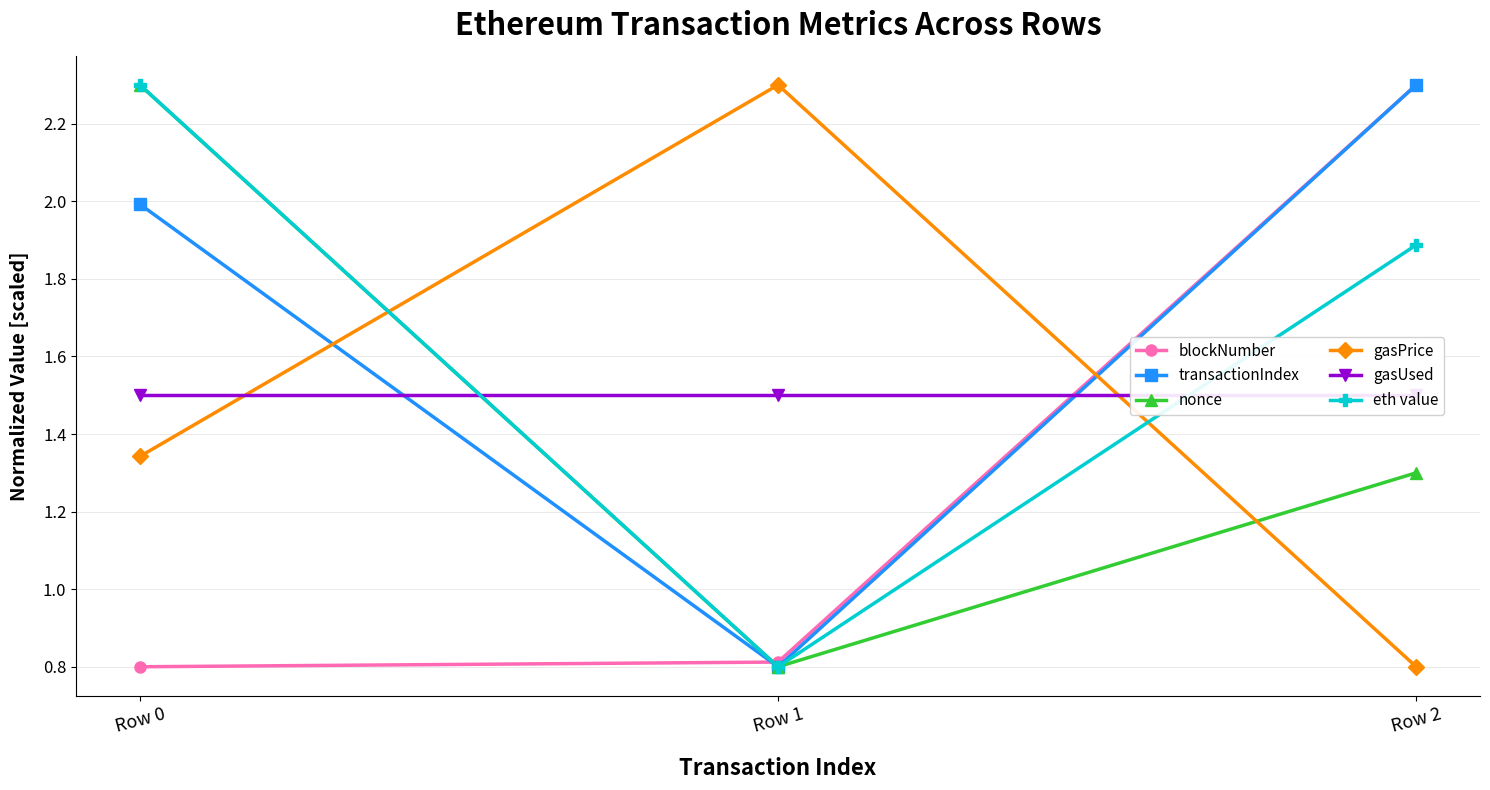

At which label does gasUsed reach its minimum?

Row 0